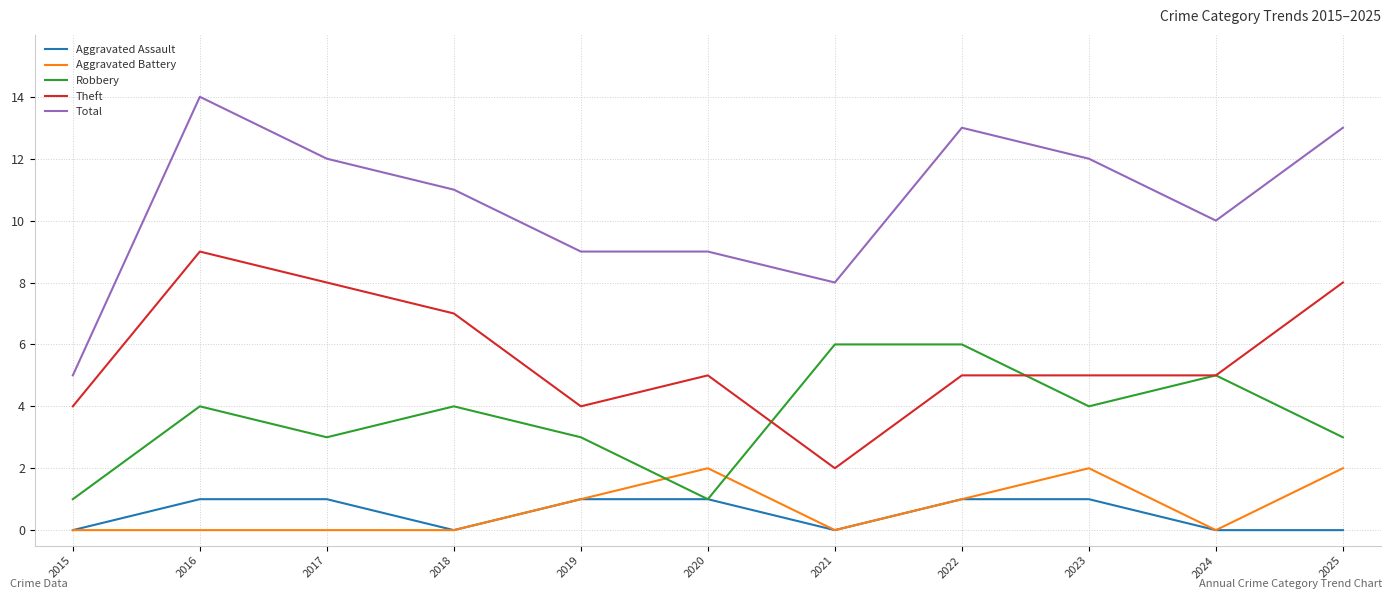

What are all the series names shown in the legend?

Aggravated Assault, Aggravated Battery, Robbery, Theft, Total